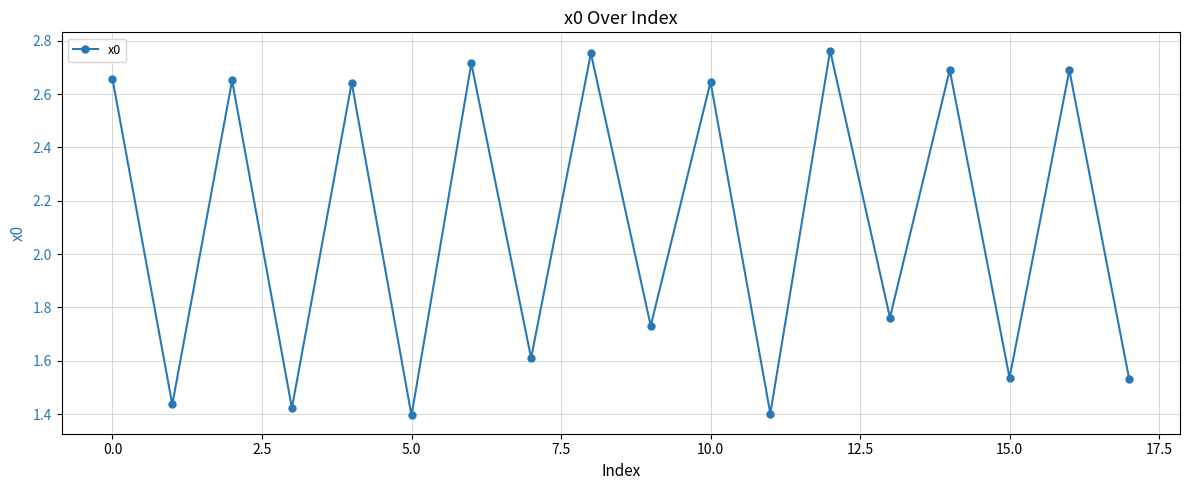

How many values are between 1 and 2?

9